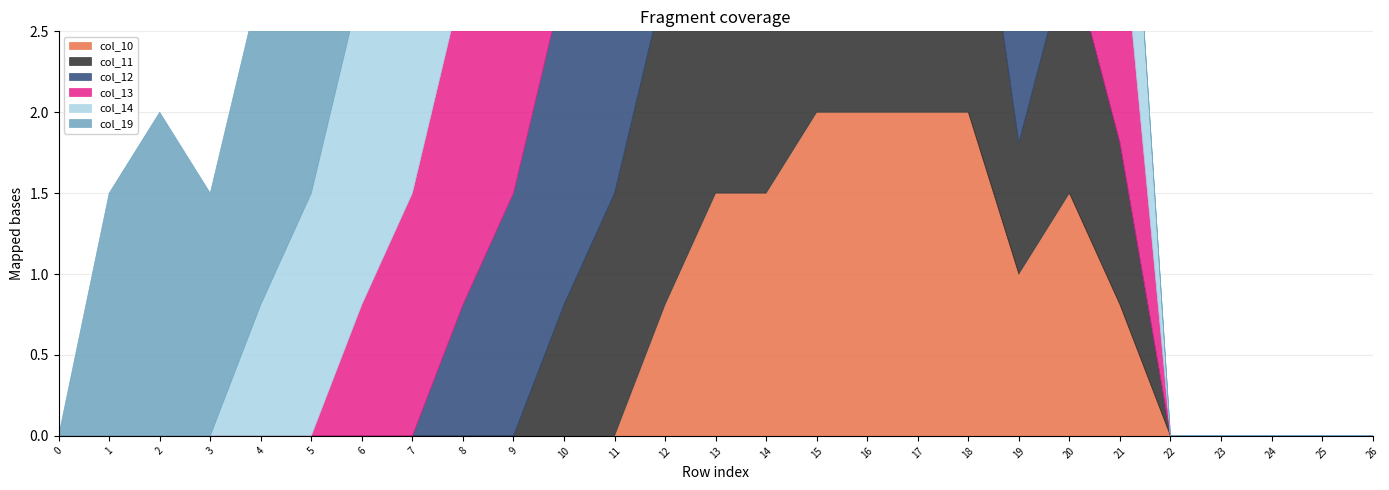

Reading left to right, extract all data points from this chart.

col_10: 0=0.0	1=0.0	2=0.0	3=0.0	4=0.0	5=0.0	6=0.0	7=0.0	8=0.0	9=0.0	10=0.0	11=0.0	12=0.8	13=1.5	14=1.5	15=2.0	16=2.0	17=2.0	18=2.0	19=1.0	20=1.5	21=0.8	22=0.0	23=0.0	24=0.0	25=0.0	26=0.0
col_11: 0=0.0	1=0.0	2=0.0	3=0.0	4=0.0	5=0.0	6=0.0	7=0.0	8=0.0	9=0.0	10=0.8	11=1.5	12=2.0	13=2.0	14=2.0	15=2.0	16=2.0	17=2.0	18=2.0	19=0.8	20=1.5	21=1.0	22=0.0	23=0.0	24=0.0	25=0.0	26=0.0
col_12: 0=0.0	1=0.0	2=0.0	3=0.0	4=0.0	5=0.0	6=0.0	7=0.0	8=0.8	9=1.5	10=2.0	11=2.0	12=1.5	13=2.0	14=2.0	15=2.0	16=2.0	17=2.0	18=2.0	19=0.8	20=0.0	21=0.0	22=0.0	23=0.0	24=0.0	25=0.0	26=0.0
col_13: 0=0.0	1=0.0	2=0.0	3=0.0	4=0.0	5=0.0	6=0.8	7=1.5	8=2.0	9=1.5	10=1.5	11=2.0	12=1.5	13=2.0	14=2.0	15=2.0	16=1.5	17=1.5	18=1.5	19=1.0	20=1.0	21=1.5	22=0.0	23=0.0	24=0.0	25=0.0	26=0.0
col_14: 0=0.0	1=0.0	2=0.0	3=0.0	4=0.8	5=1.5	6=2.0	7=2.0	8=1.5	9=1.5	10=1.5	11=2.0	12=2.0	13=2.0	14=1.5	15=2.0	16=1.5	17=2.0	18=2.0	19=1.0	20=1.0	21=1.5	22=0.0	23=0.0	24=0.0	25=0.0	26=0.0
col_19: 0=0.0	1=1.5	2=2.0	3=1.5	4=2.0	5=2.0	6=0.8	7=0.0	8=0.0	9=0.0	10=0.0	11=0.0	12=1.5	13=1.5	14=1.0	15=0.0	16=0.8	17=2.0	18=2.0	19=0.8	20=0.0	21=0.0	22=0.0	23=0.0	24=0.0	25=0.0	26=0.0